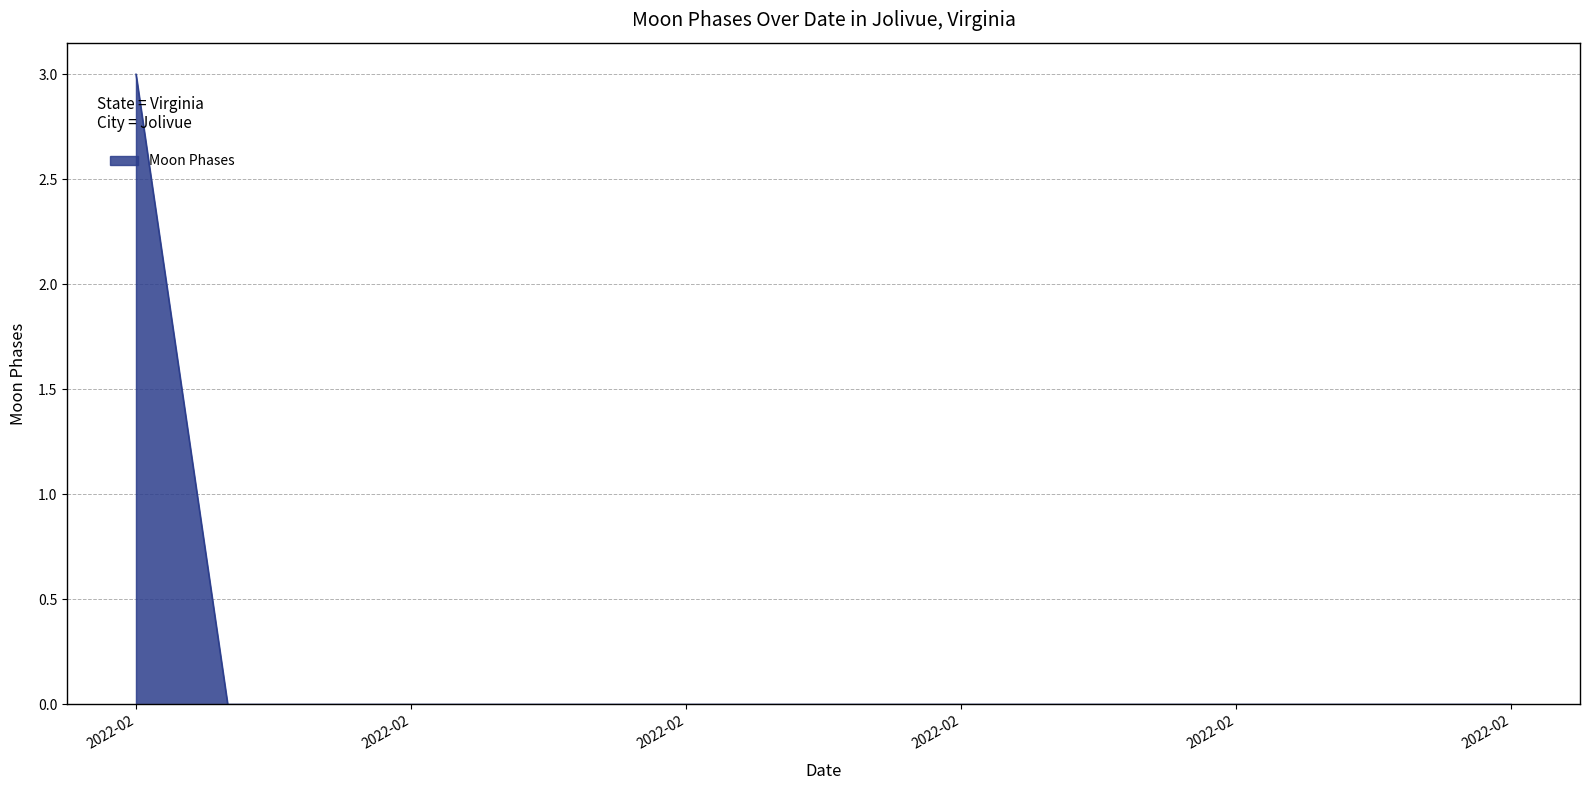

What is the difference between the maximum and minimum values?

3